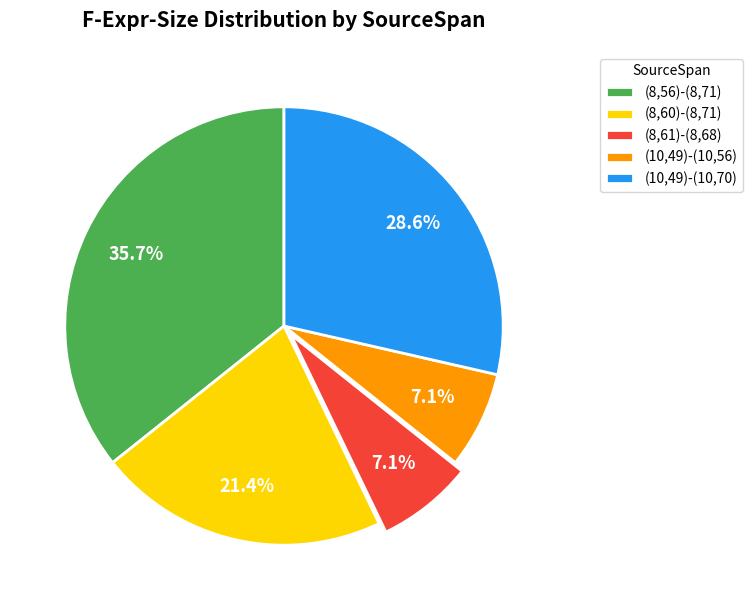

Is it true that (8,61)-(8,68) is 7% of the pie?

True